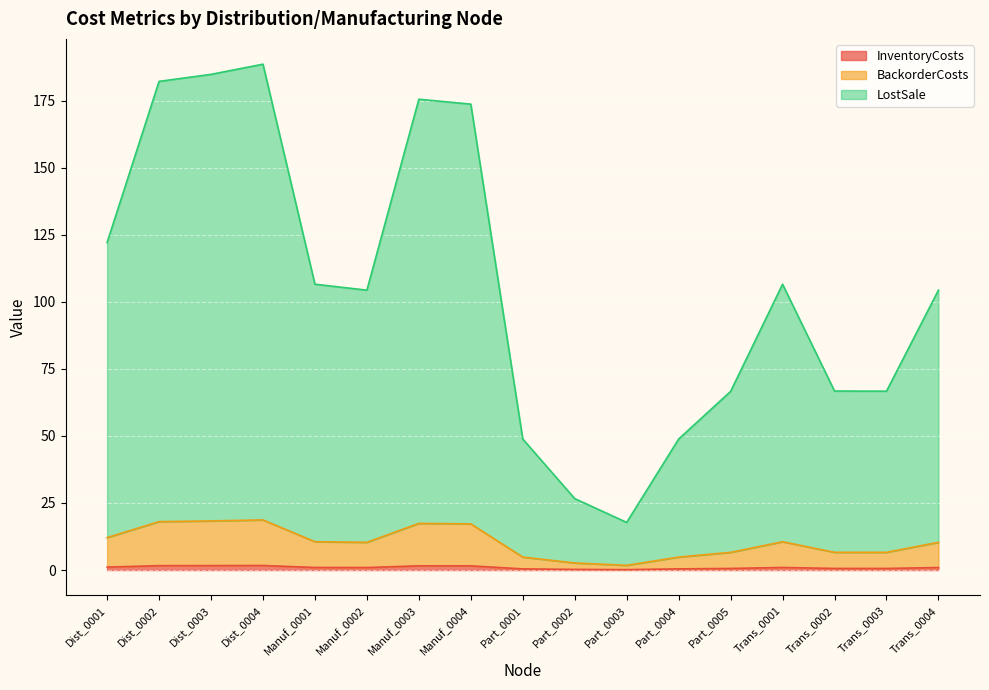

Does the chart display data point markers on the line(s)?

No